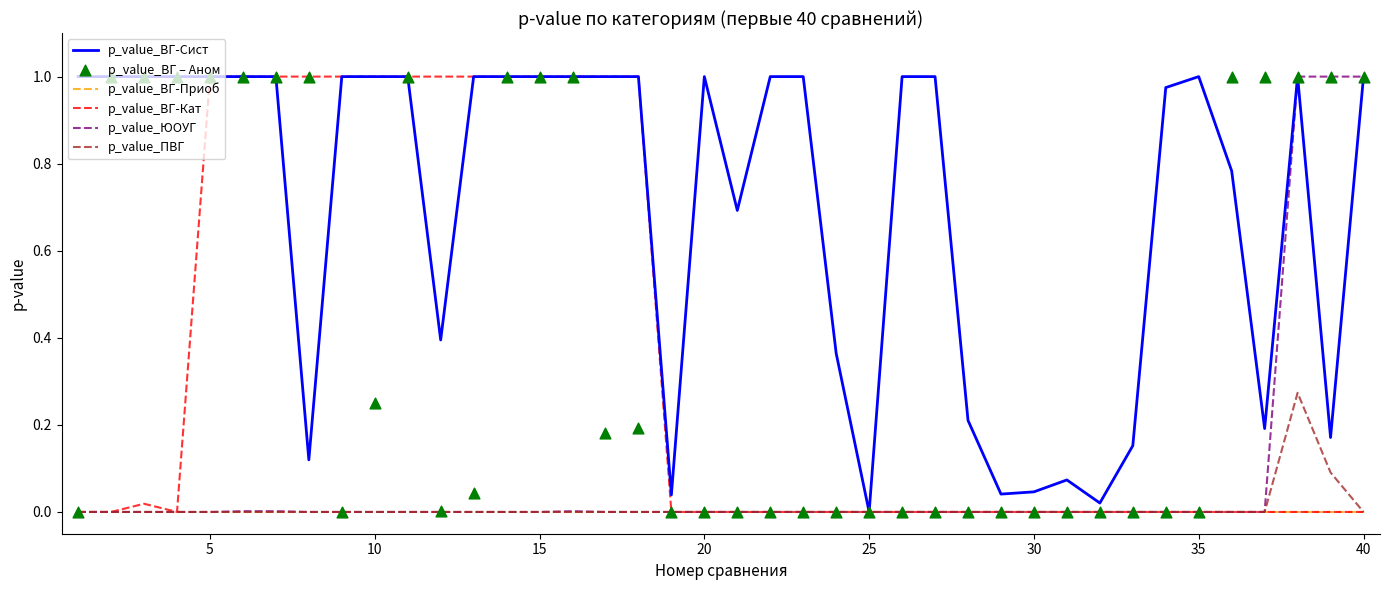

Which series has the widest spread of Y values?

p_value_ВГ-Сист